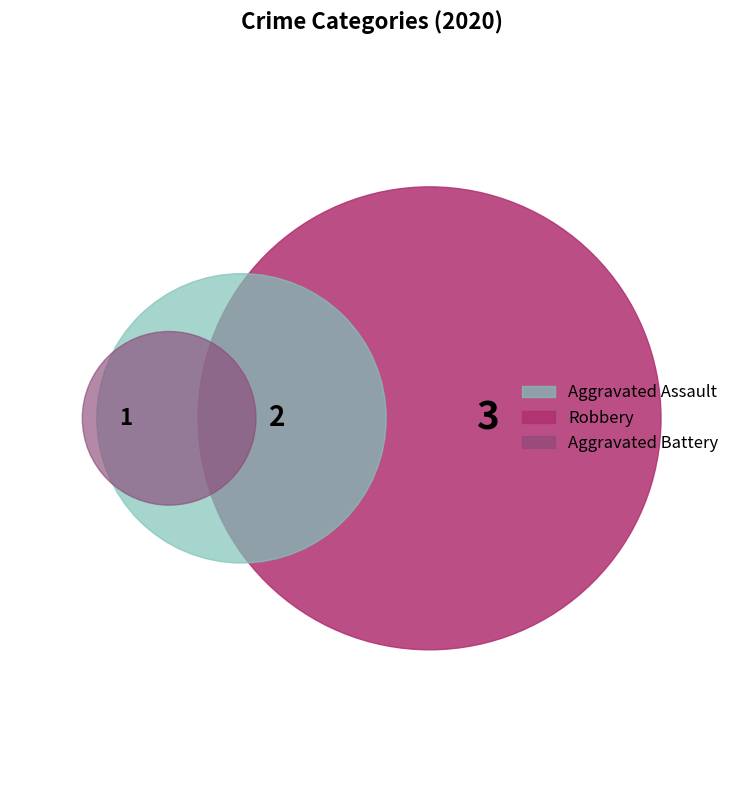

Rank the categories by value from highest to lowest.

Robbery, Aggravated Assault, Aggravated Battery